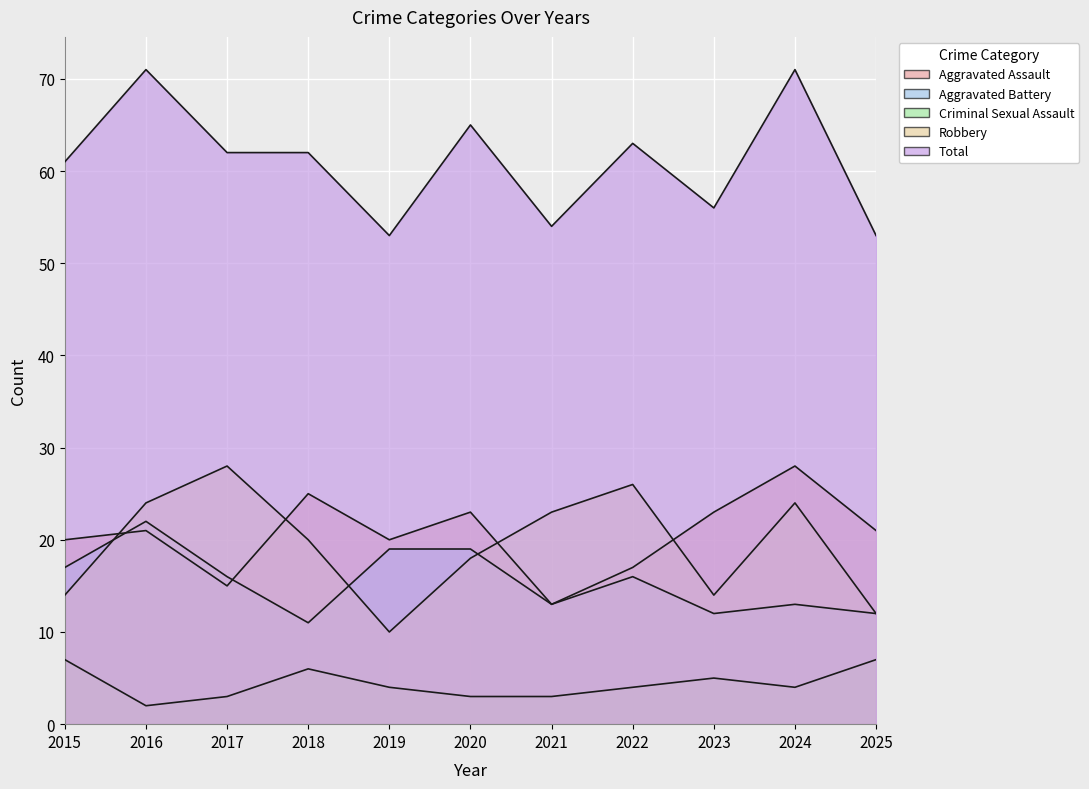

What is the sum of all Criminal Sexual Assault values?

48